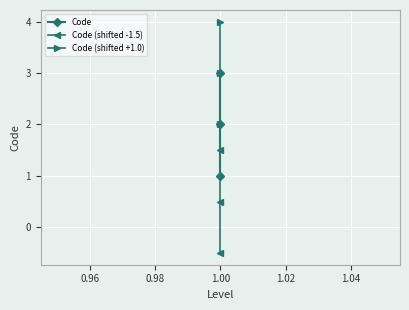

Which has a higher value, 1.00 or 1.00?

1.00